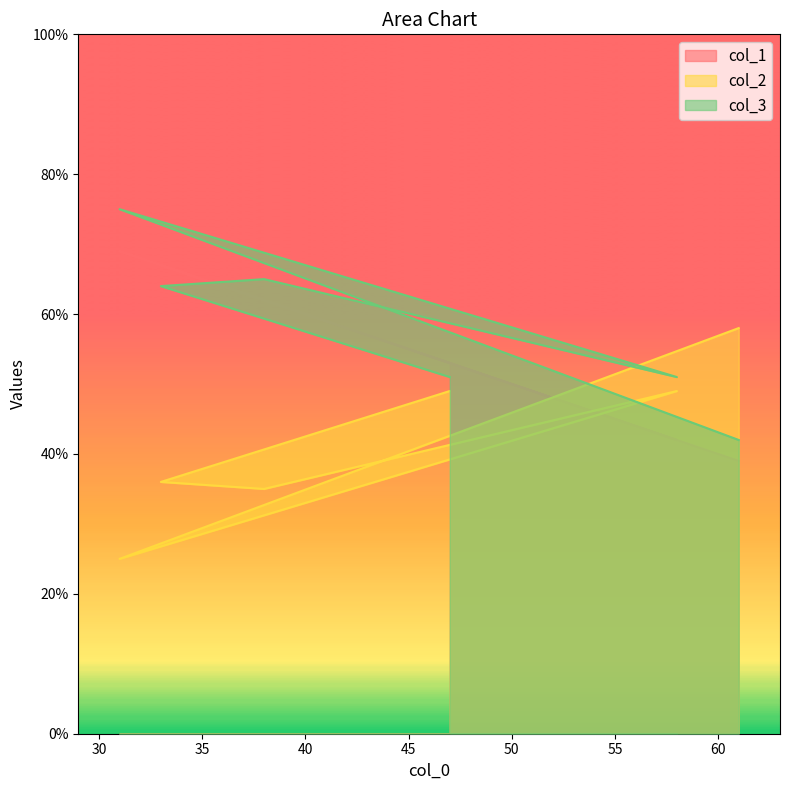

List the series in order of their overall mean, lowest first.

col_2, col_1, col_3